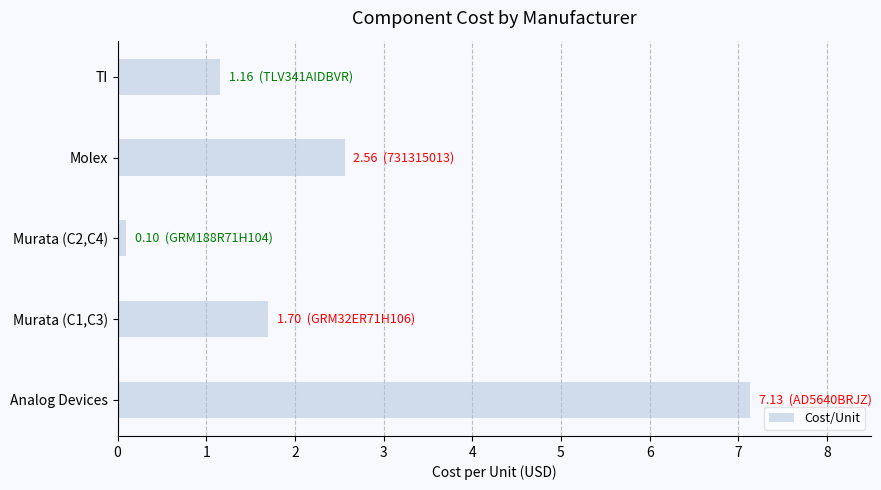

What is the average value?

2.5